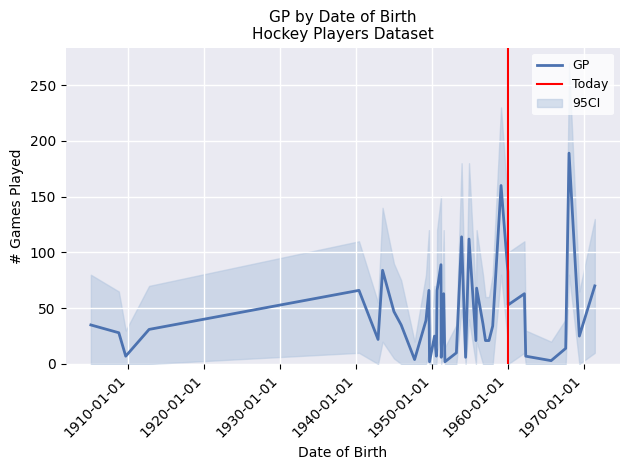

At how many categories does at least one series exceed 126?

8